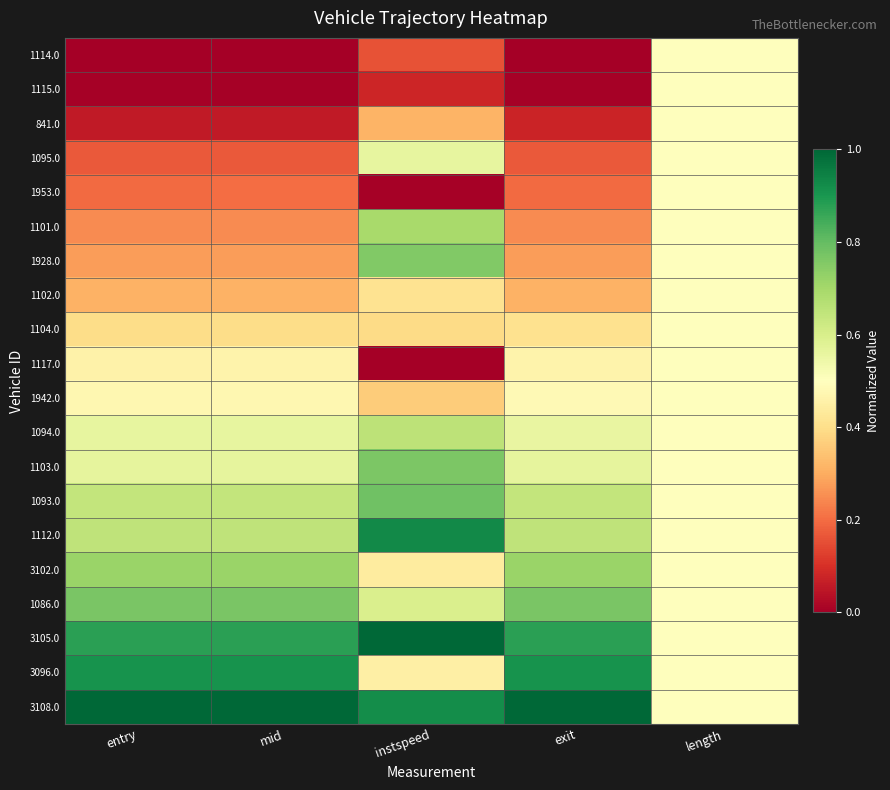

List the series in order of their peak value, lowest first.

1114.0, 1115.0, 841.0, 1953.0, 1102.0, 1104.0, 1117.0, 1942.0, 1095.0, 1094.0, 1101.0, 3102.0, 1928.0, 1103.0, 1086.0, 1093.0, 3096.0, 1112.0, 3105.0, 3108.0